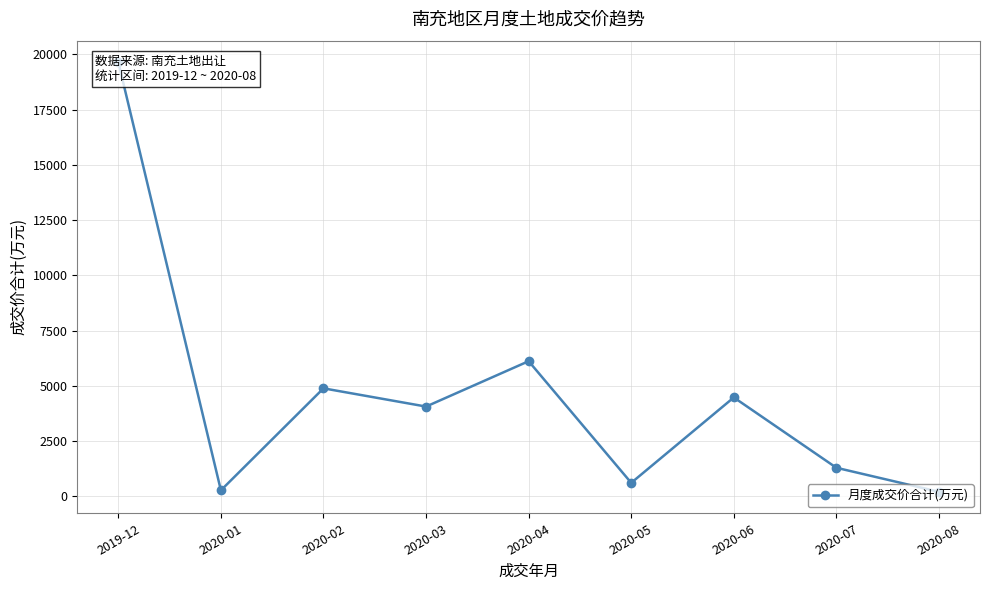

At which label is the value closest to 9925?

2020-04